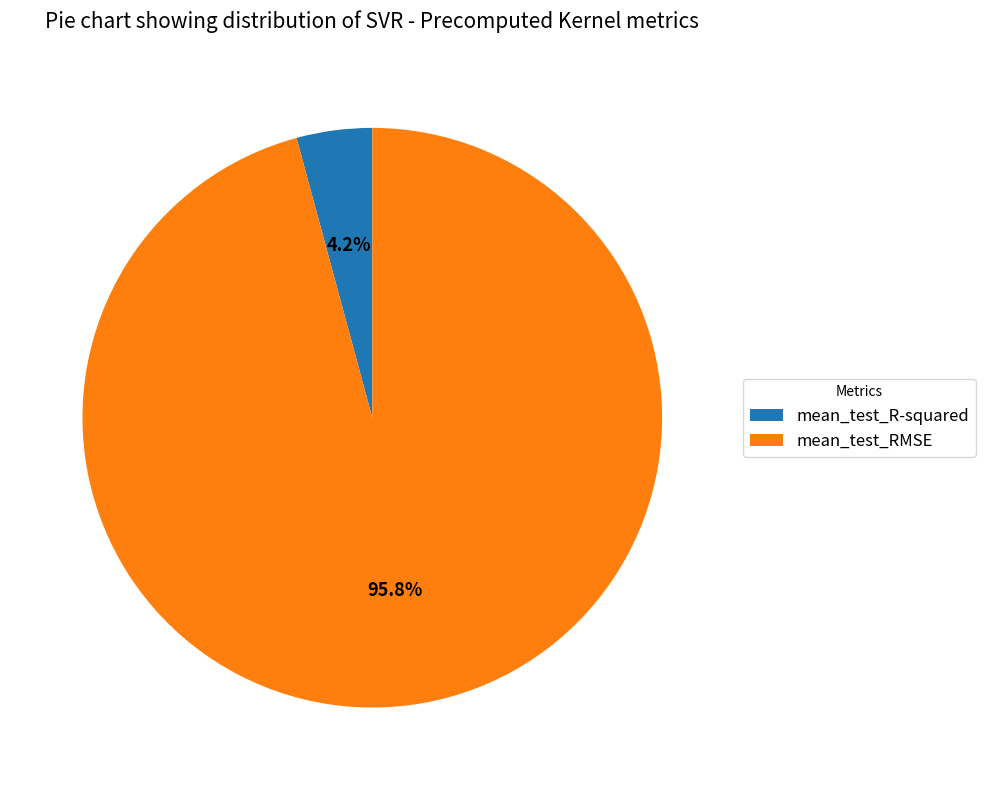

Does mean_test_R-squared represent more than half of the total?

No